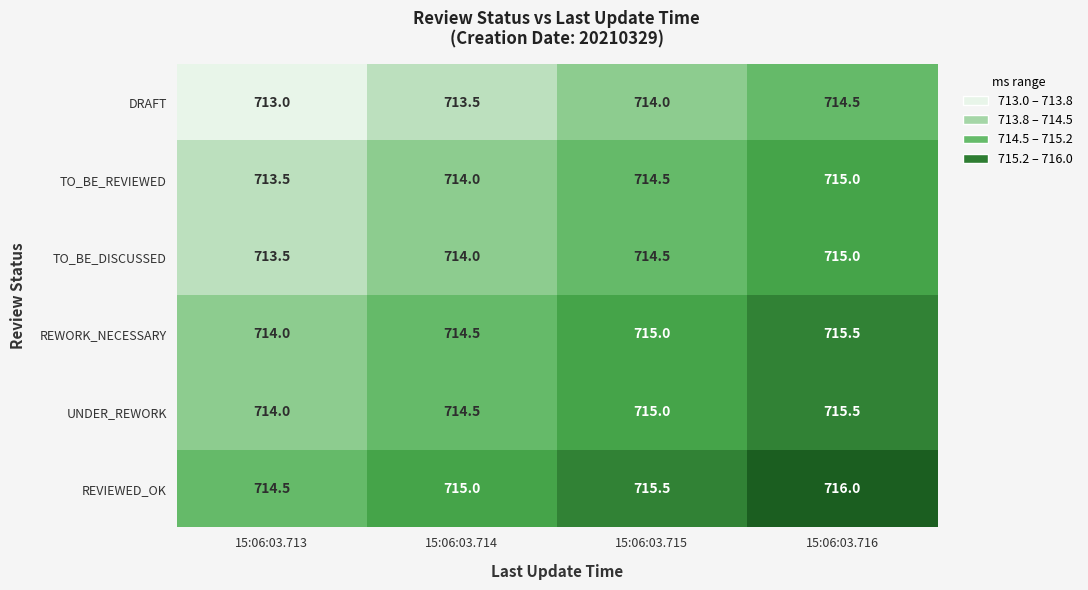

The TO_BE_REVIEWED series shows 1085.5 at 15:06:03.713. True or false?

False